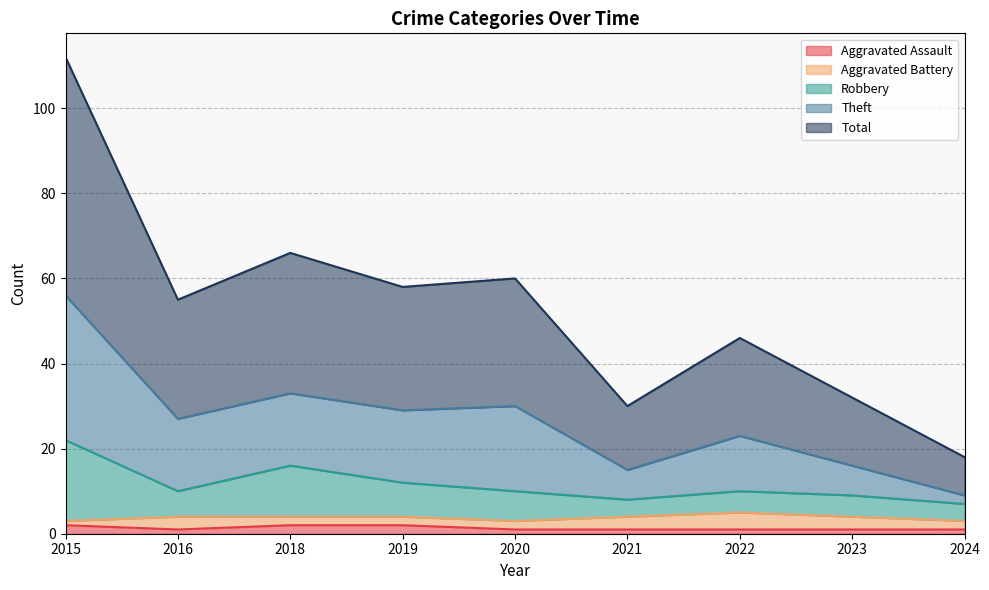

What are all the series names shown in the legend?

Aggravated Assault, Aggravated Battery, Robbery, Theft, Total